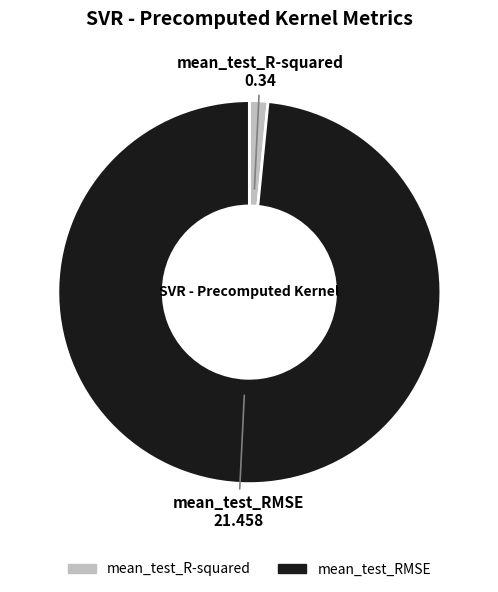

Is mean_test_R-squared the majority of the pie?

No